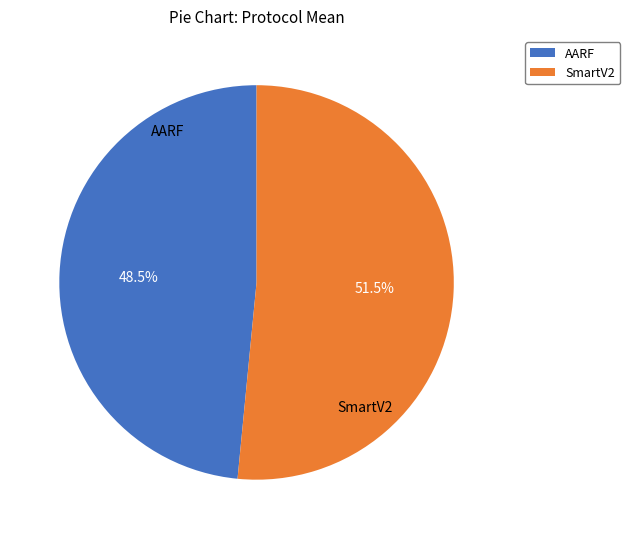

Which slice represents more than half of the pie?

SmartV2